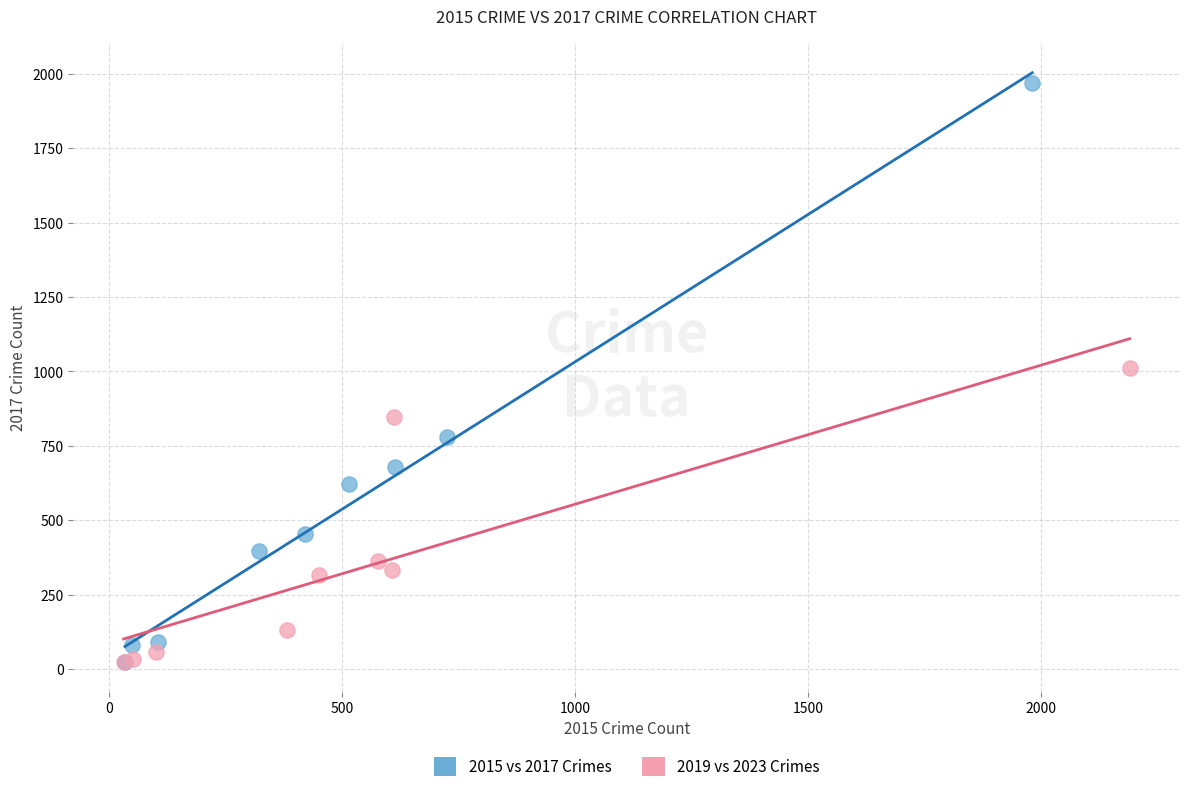

Which series has the widest spread of Y values?

2015 vs 2017 Crimes